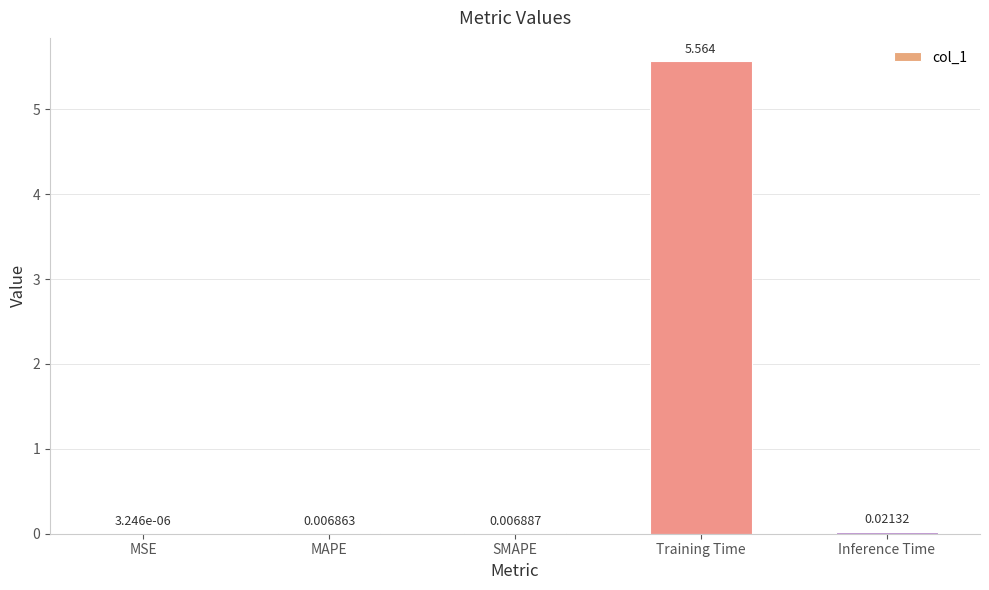

Where is the data nearest to the value 2?

Inference Time